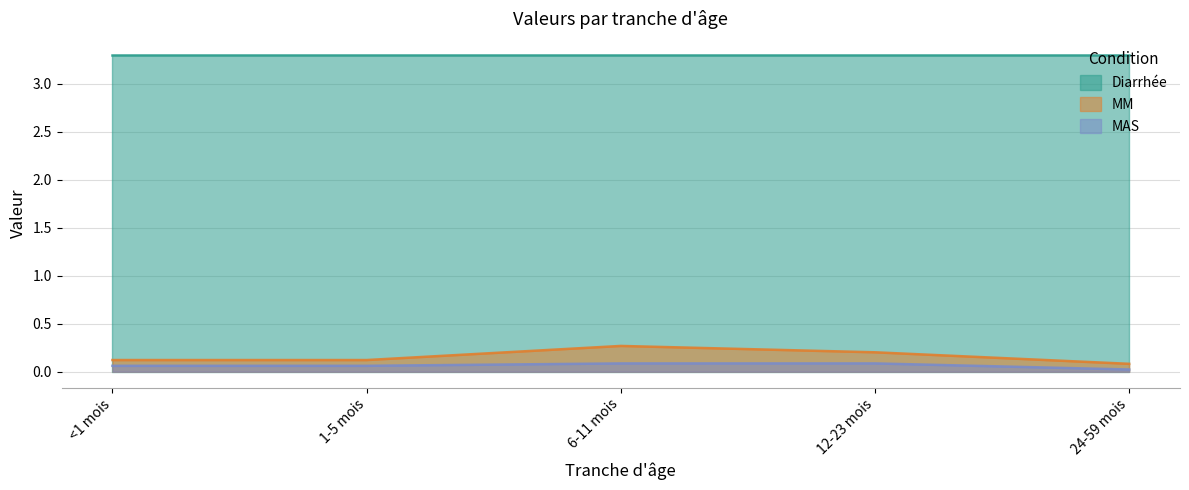

List the series in order of their peak value, highest first.

Diarrhée, MM, MAS